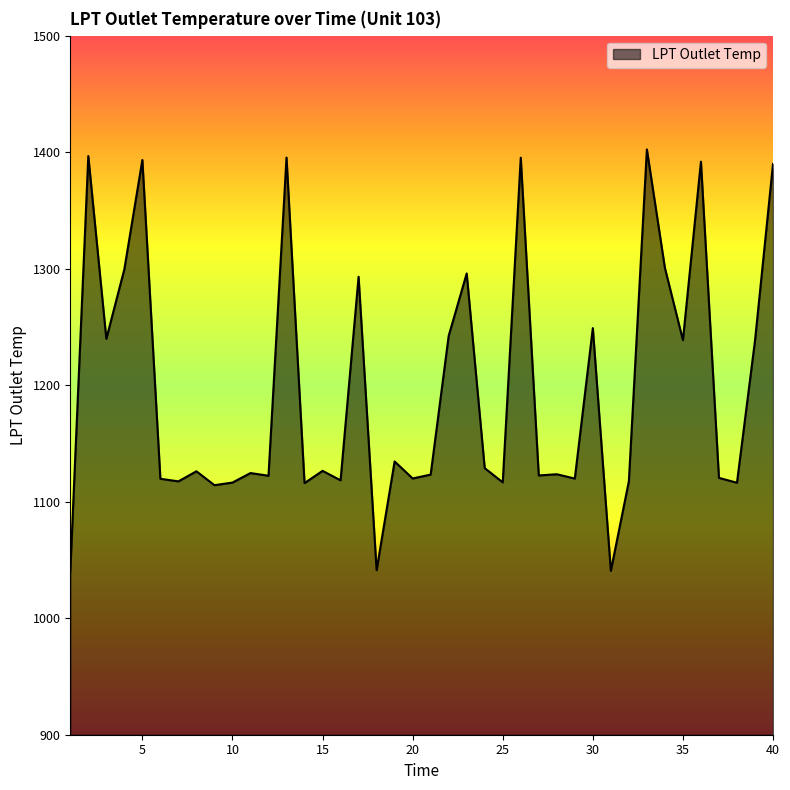

What is the greatest value displayed?

1402.3